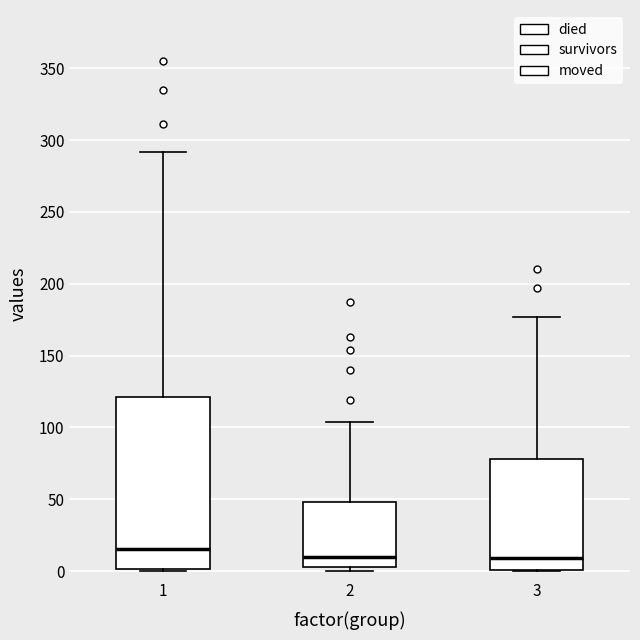

Reading left to right, read every box against the y-axis: the position of its median line, the range the box covers, and the ends of its whiskers. The values are not printed on the chart, so give them approximately, as read against the axis.

1: median 15, box 0 to 120, whiskers 0 to 290
2: median 10, box 5 to 50, whiskers 0 to 105
3: median 10, box 0 to 80, whiskers 0 to 175